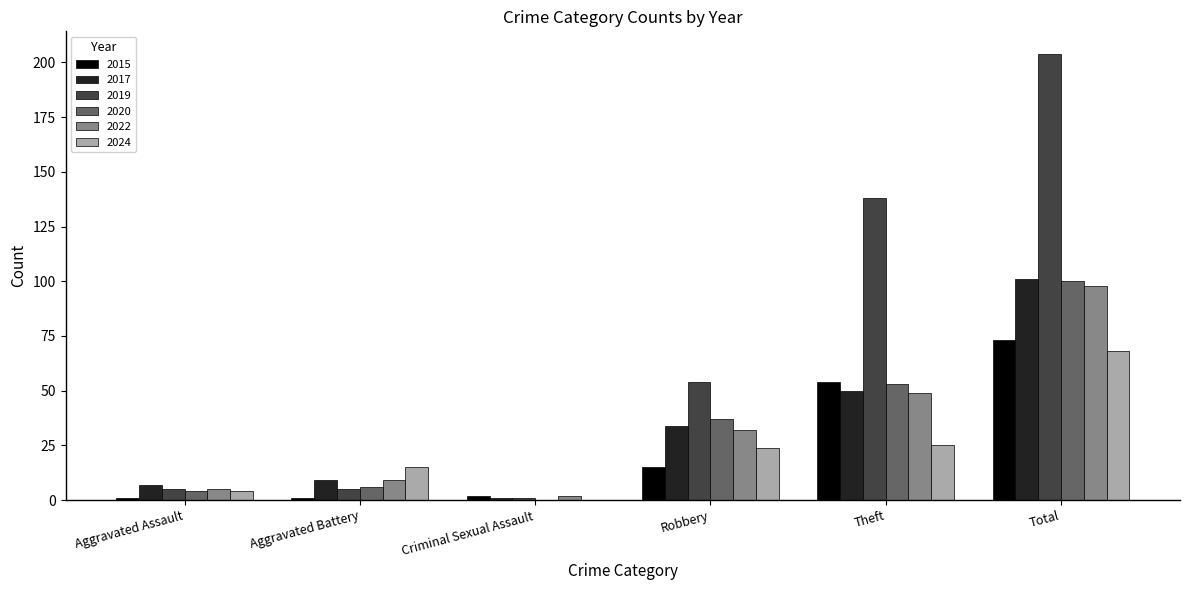

What is the maximum value for 2024?

68